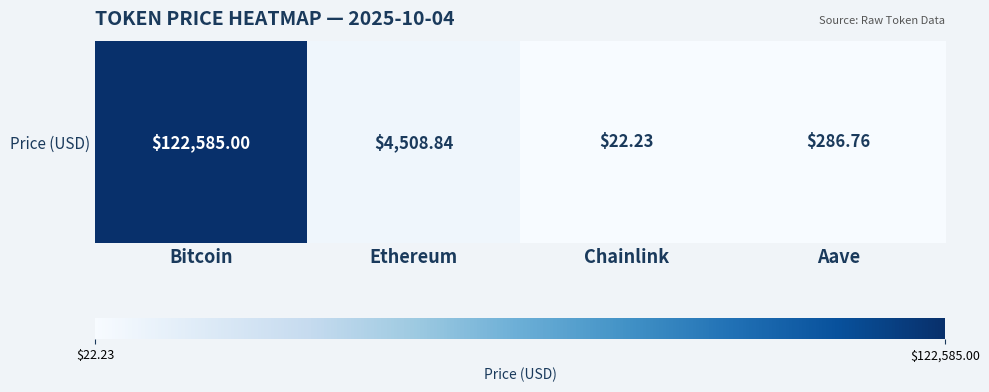

Which has a higher value, Aave or Ethereum?

Ethereum